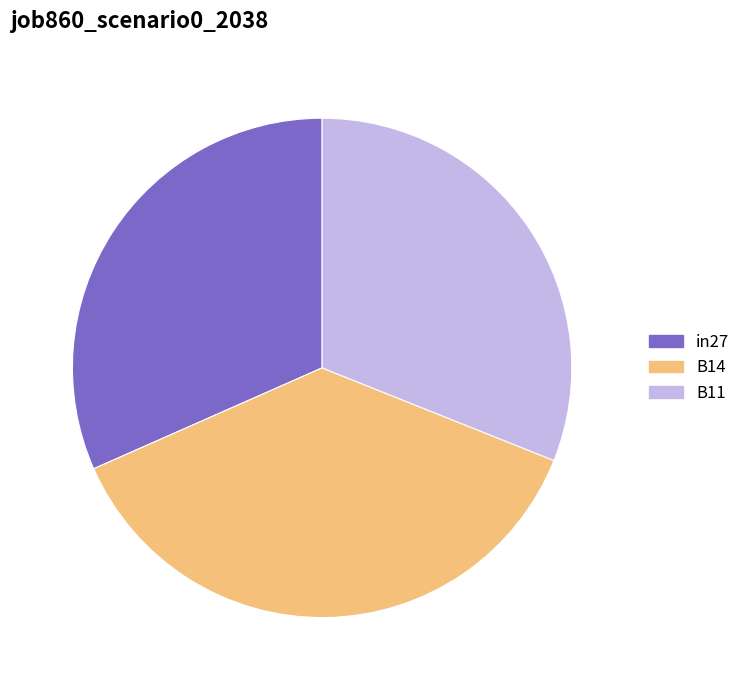

To the nearest percent, what is the difference between the largest and smallest slice percentages?

6%